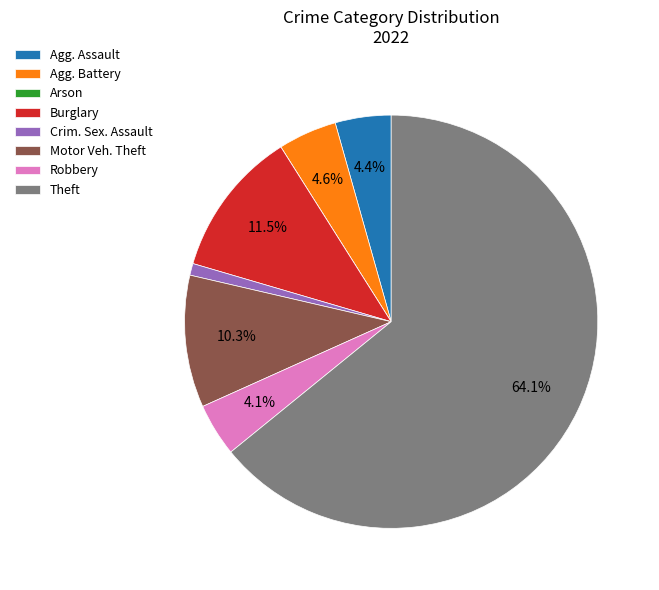

Which has a higher value, Burglary or Motor Veh. Theft?

Burglary